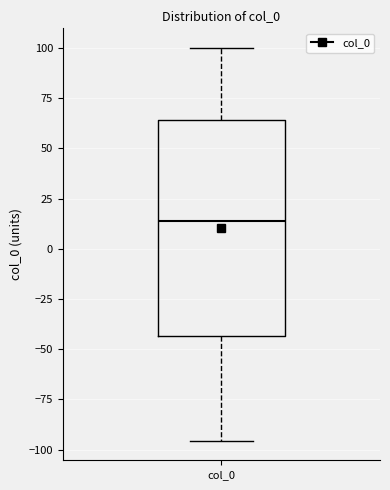

Where does the upper whisker of the box for col_0 end on the y-axis? The values are not printed on the chart, so give them approximately, as read against the axis.

100